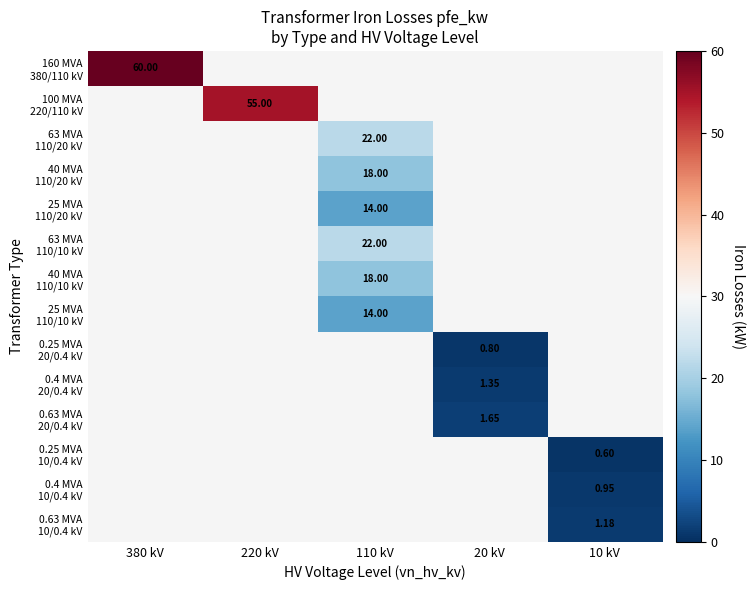

Which category has the lowest value across all series?

10 kV